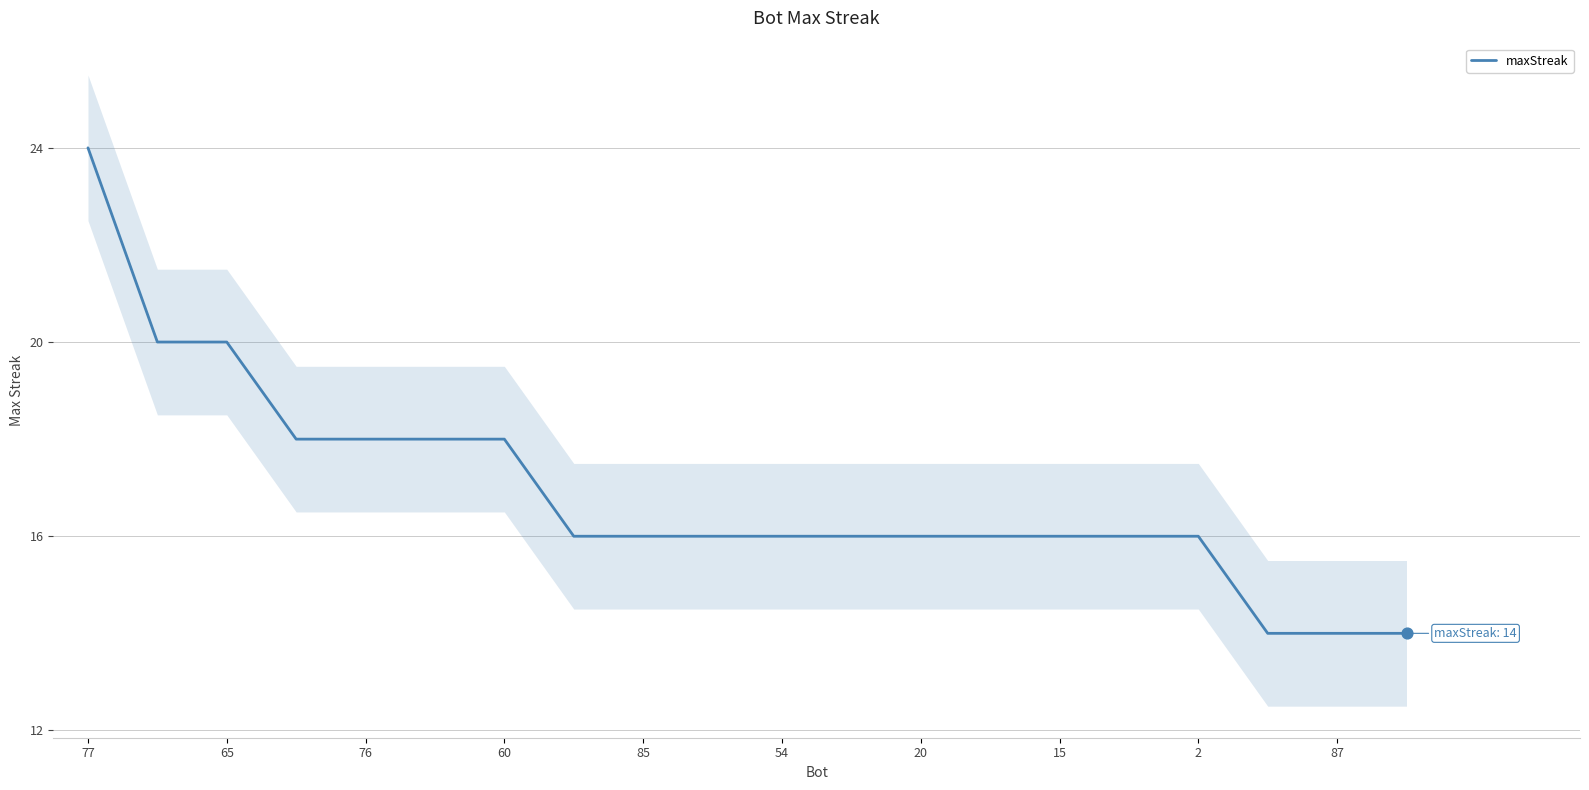

True or false: maxStreak has a value of 11 at 77.

False